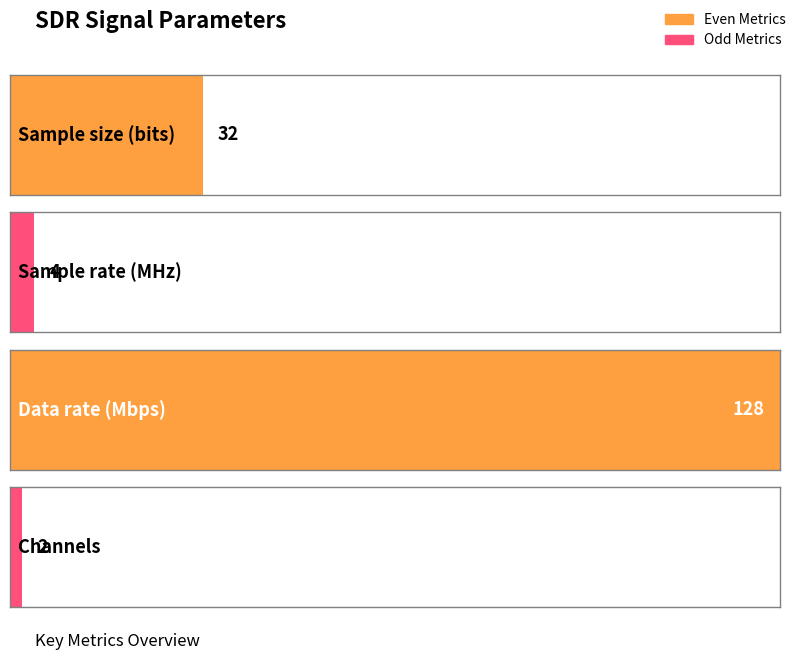

What is the maximum value shown in the chart?

128